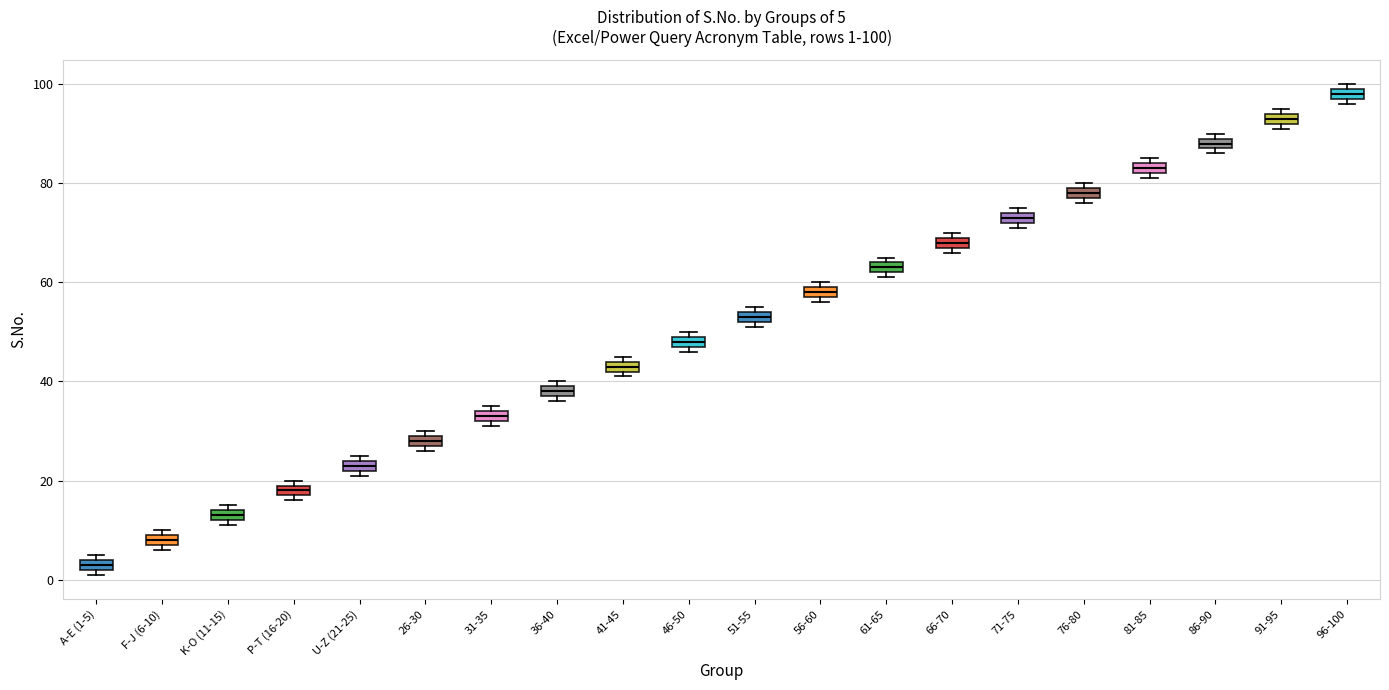

Which box has the lowest median line?

A-E (1-5)